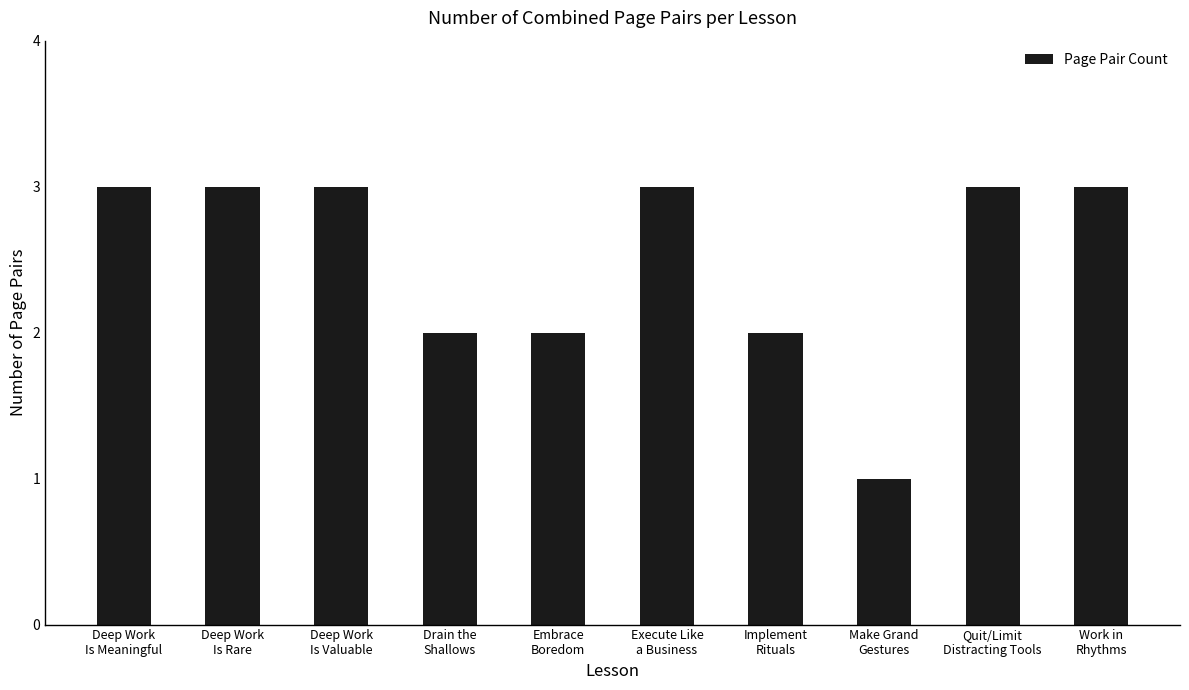

What is the ratio of the value at Deep Work
Is Valuable to the value at Drain the
Shallows?

1.5